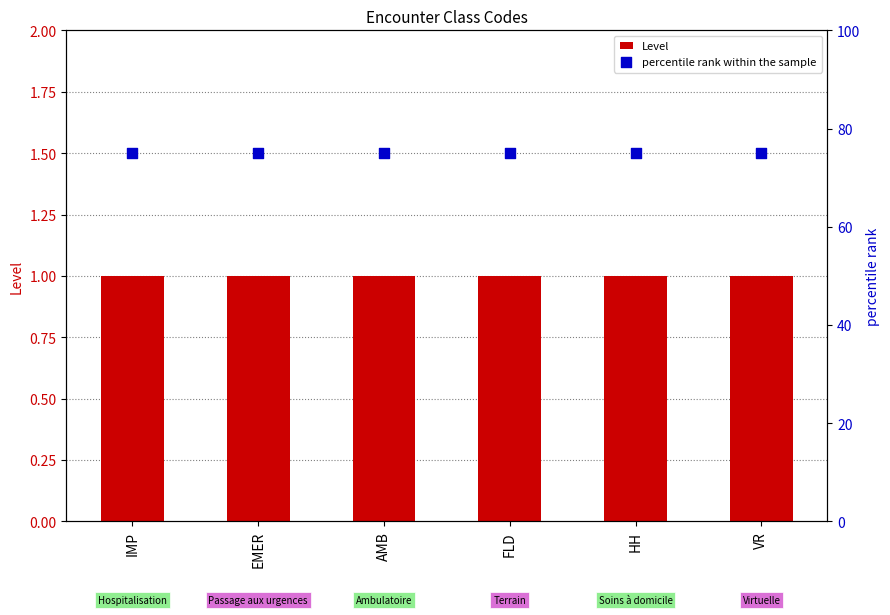

Is the value of Level at VR greater than the value of percentile rank within the sample at HH?

No